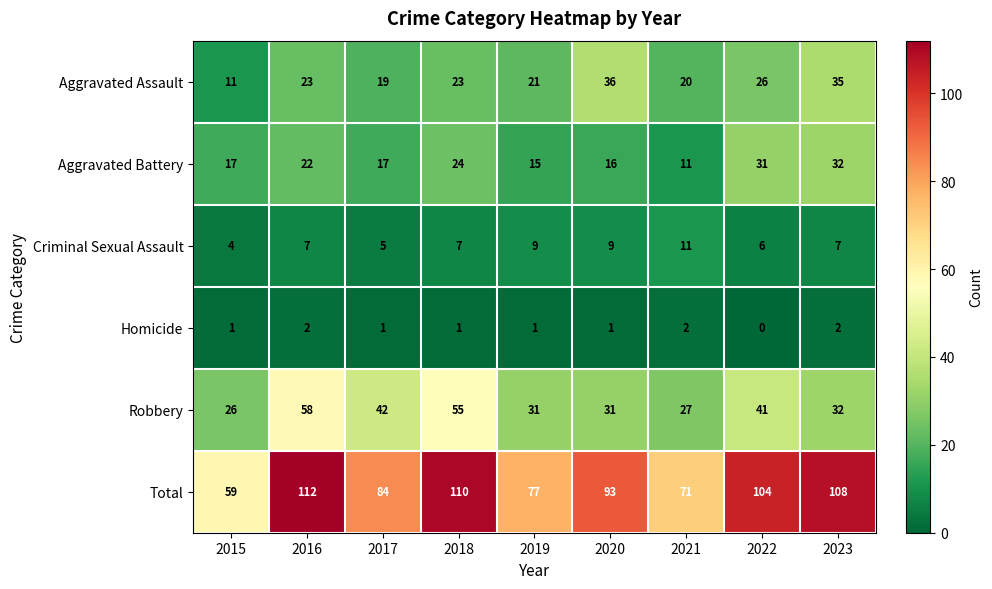

At which category is the sum across all series the highest?

2016